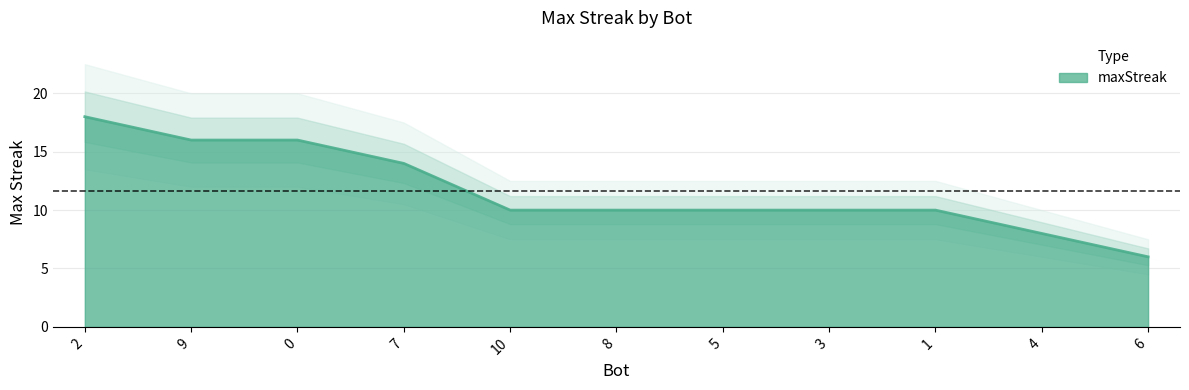

At which label is the value closest to 12?

7